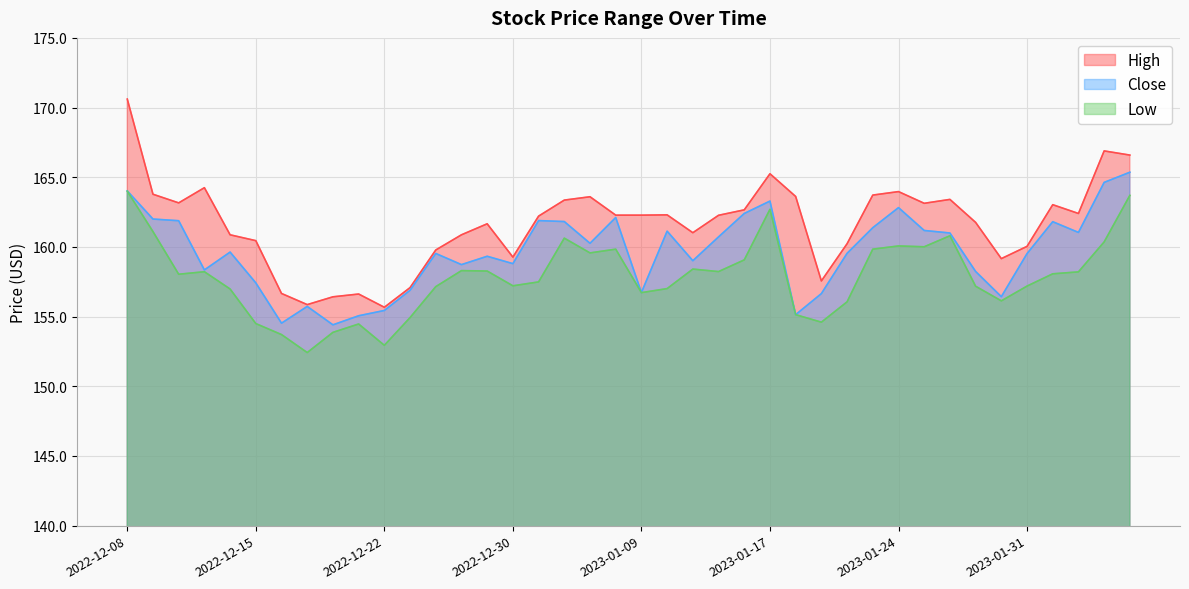

Between 2022-12-28 and 2023-02-03, which series saw the biggest shift?

High